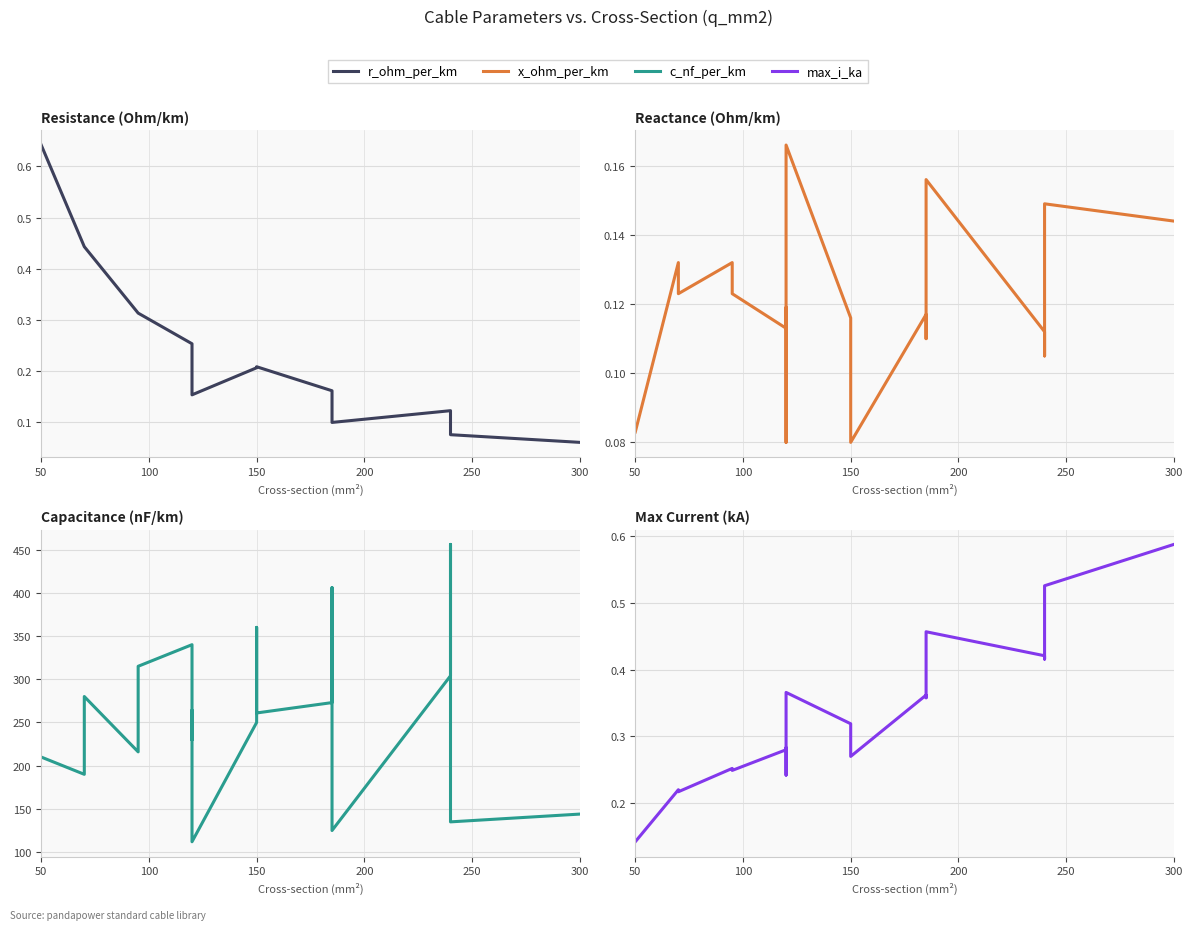

Reading left to right, extract all data points from this chart.

r_ohm_per_km: 0.6	0.4	0.4	0.3	0.3	0.3	0.3	0.2	0.2	0.2	0.2	0.2	0.2	0.2	0.1	0.1	0.1	0.1	0.1
x_ohm_per_km: 0.1	0.1	0.1	0.1	0.1	0.1	0.1	0.1	0.2	0.1	0.1	0.1	0.1	0.1	0.2	0.1	0.1	0.1	0.1
c_nf_per_km: 210.0	190.0	280.0	216.0	315.0	340.0	230.0	264.0	112.0	250.0	360.0	261.0	273.0	406.0	125.0	304.0	456.0	135.0	144.0
max_i_ka: 0.1	0.2	0.2	0.3	0.2	0.3	0.3	0.2	0.4	0.3	0.3	0.3	0.4	0.4	0.5	0.4	0.4	0.5	0.6